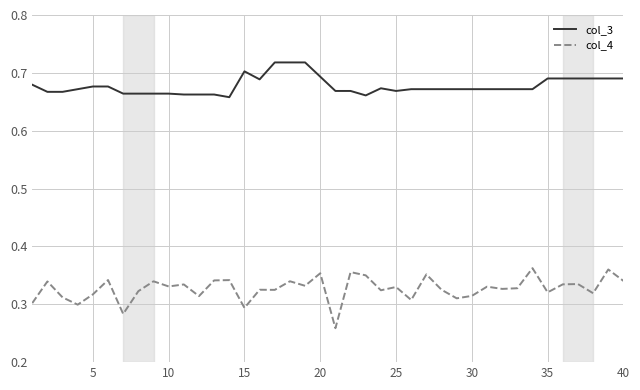

Which series has the largest total across all categories?

col_3